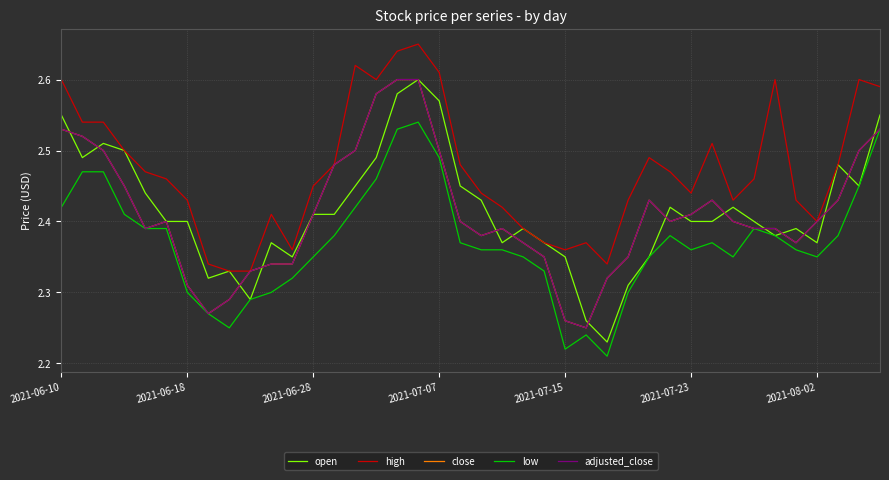

Is this an area chart (filled region under the line)?

No